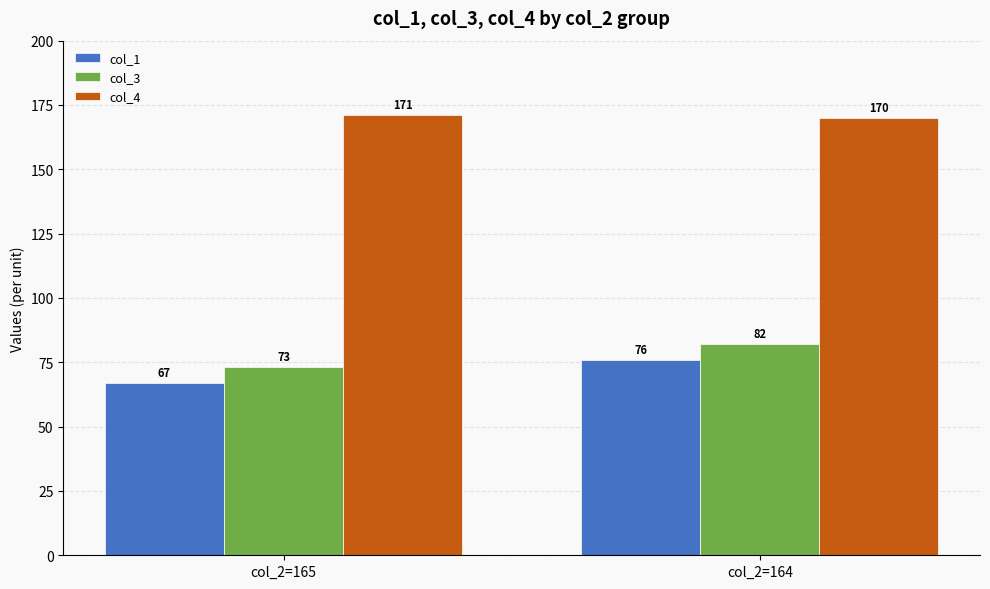

At which category is the sum across all series the highest?

col_2=164